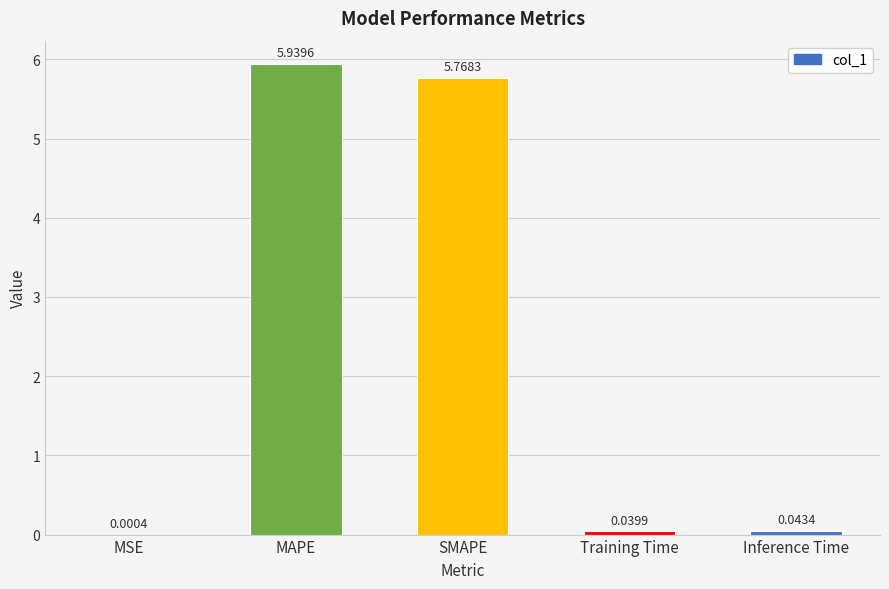

What is the difference between the values at SMAPE and MAPE?

0.2